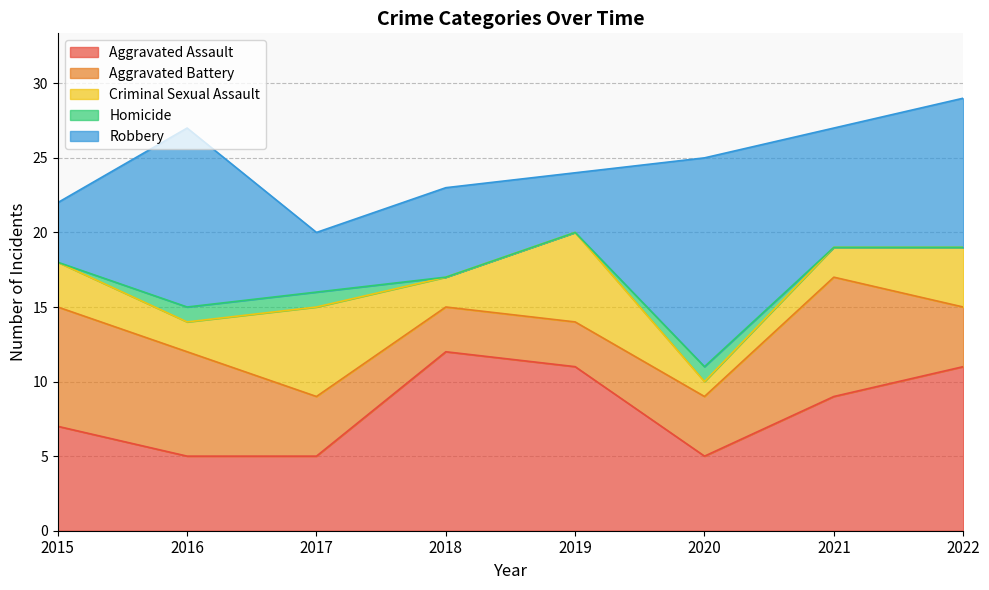

Which series has the widest spread of values?

Robbery